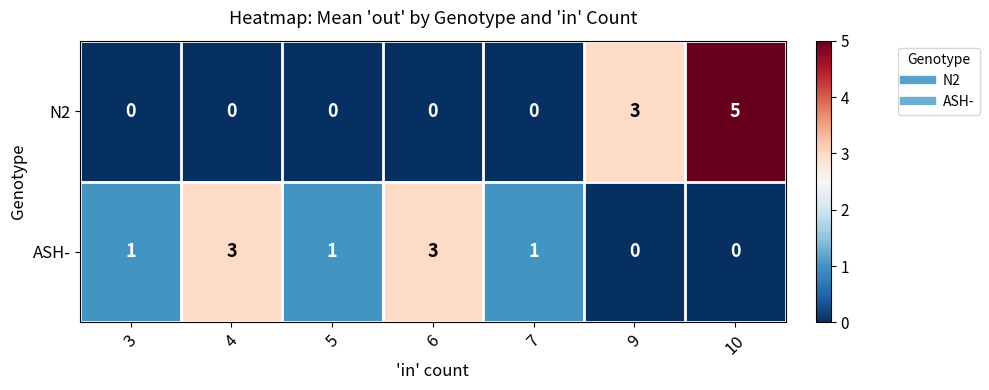

What value does the ASH- series have at 4?

3